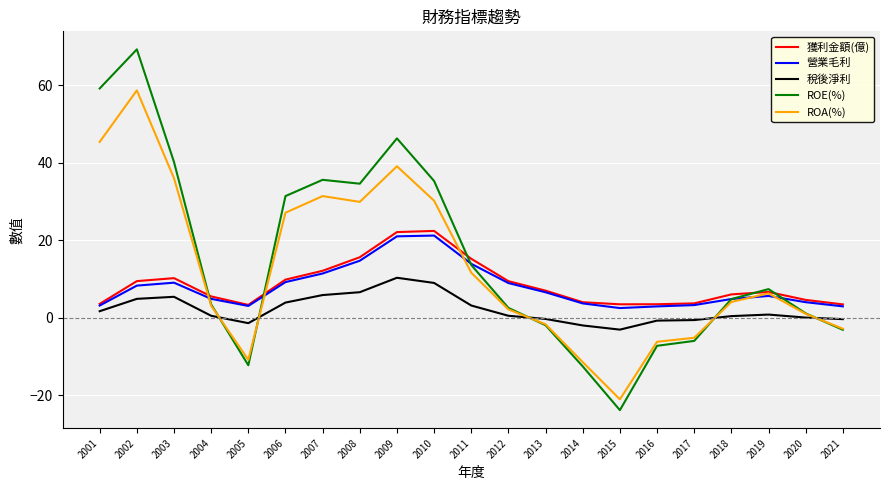

What is the difference between the second highest and second lowest values in the ROA(%) series?

56.9